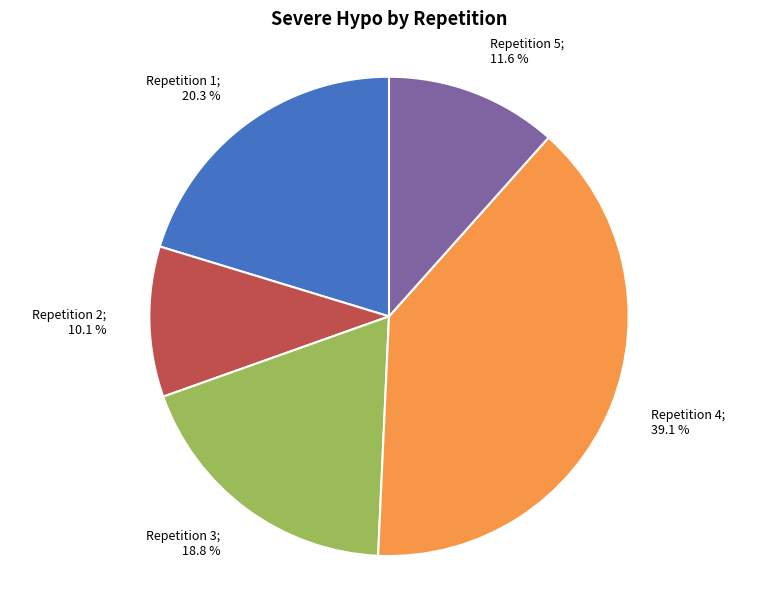

Count the number of slices in the pie.

5